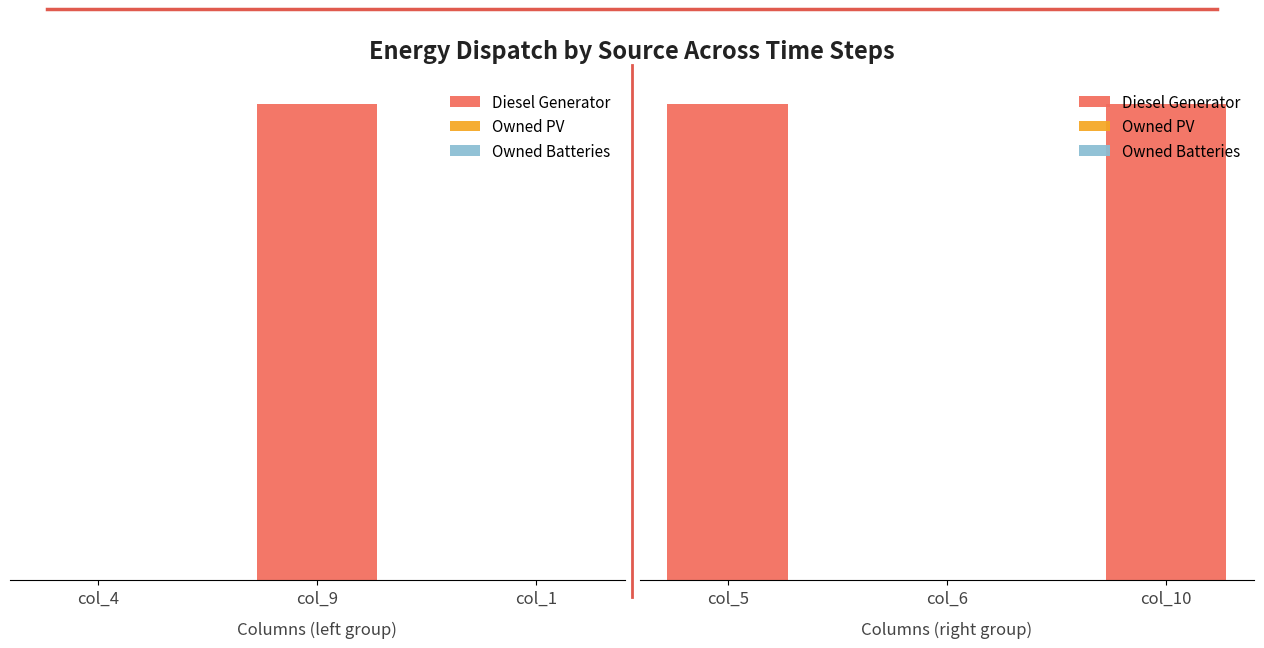

What is the value of the Diesel Generator bar at the 3rd from the left?

32.0